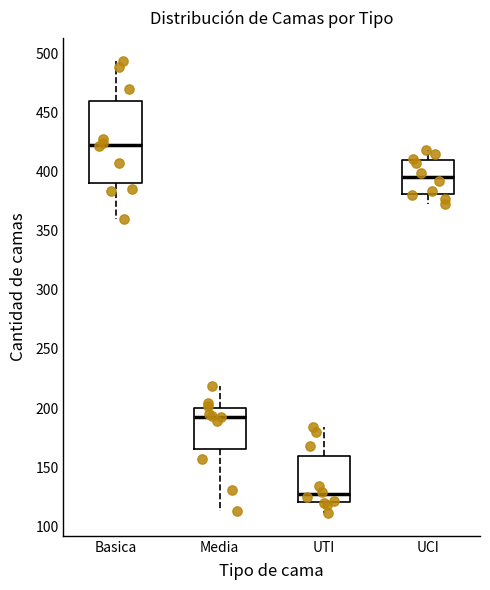

Which box has the highest median line?

Basica